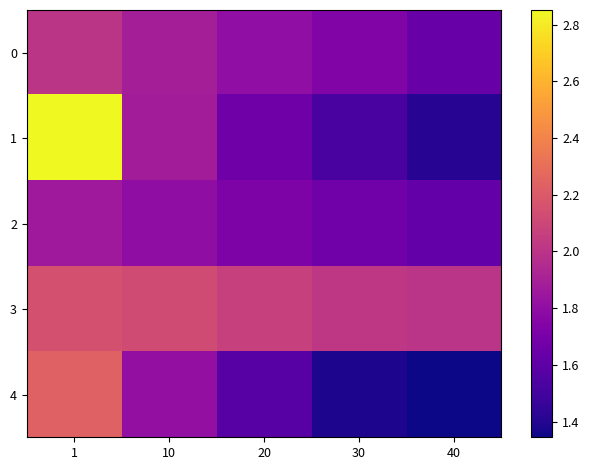

How many data points does each series have?

5